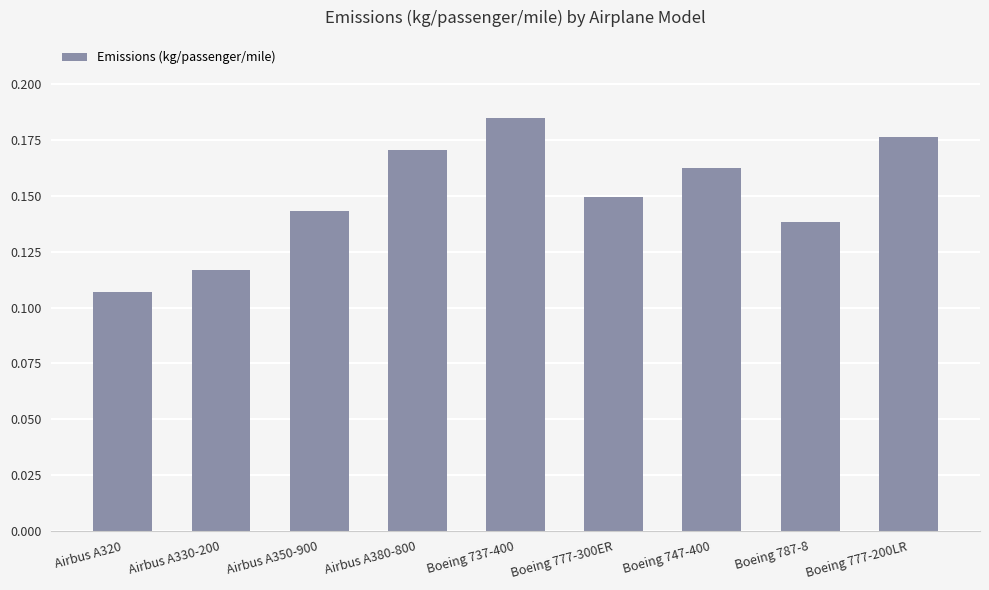

Which has a higher value, Boeing 787-8 or Boeing 737-400?

Boeing 737-400